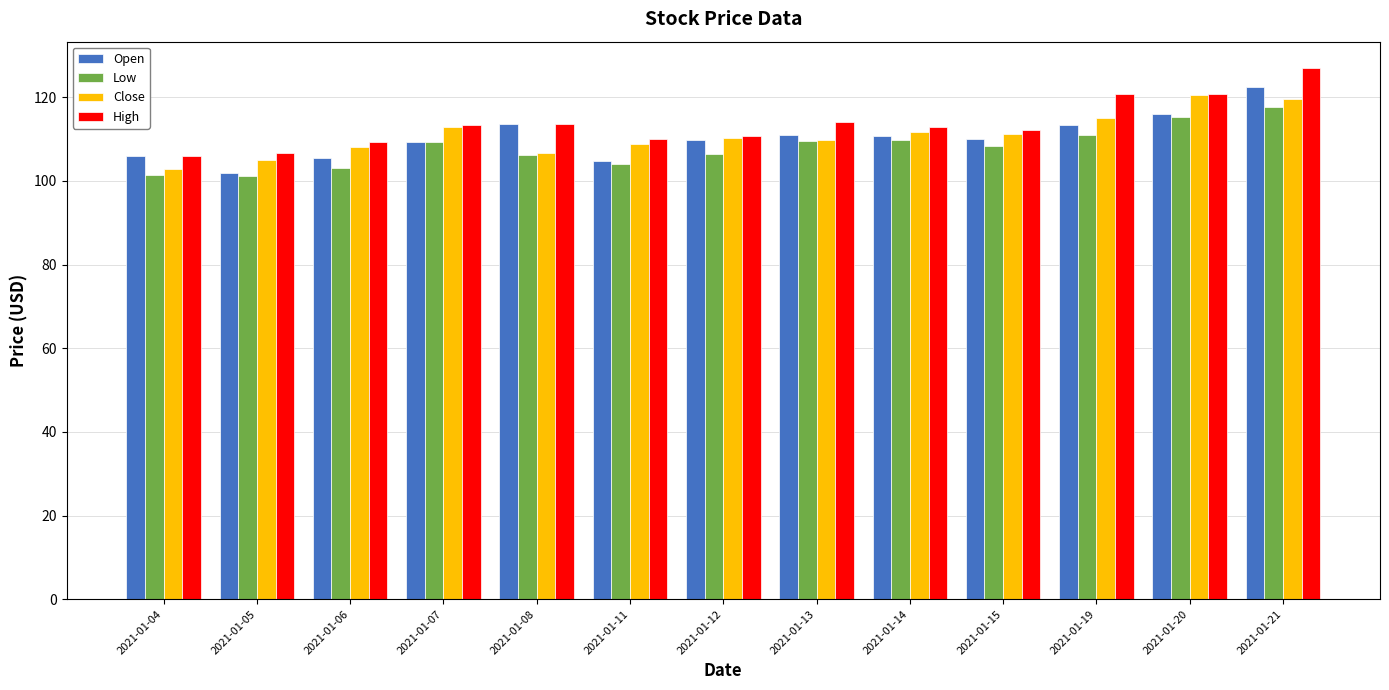

At how many categories does at least one series exceed 102?

13